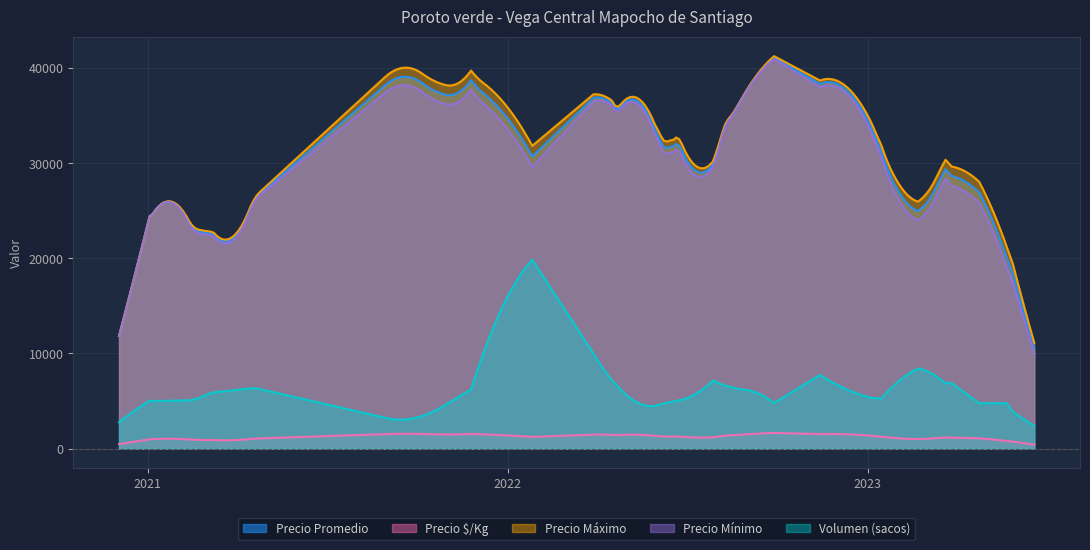

True or false: Volumen (sacos) and Precio Máximo intersect in this chart.

False